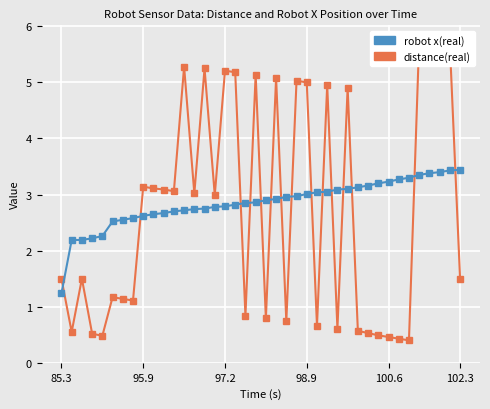

How many series are shown in this chart?

2